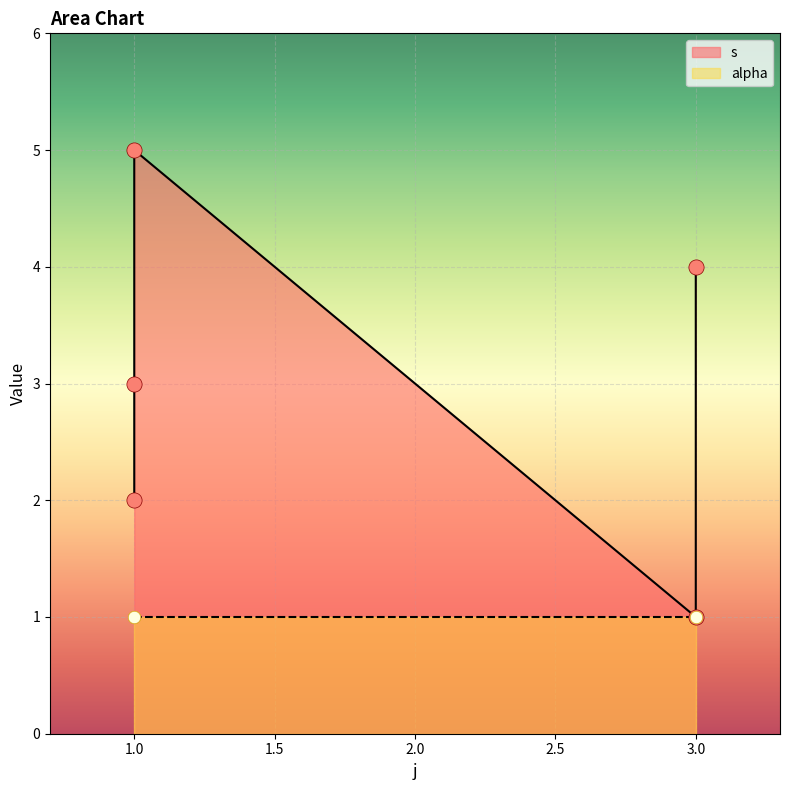

Approximately how many times larger is the value at 1 compared to 3?

3.0